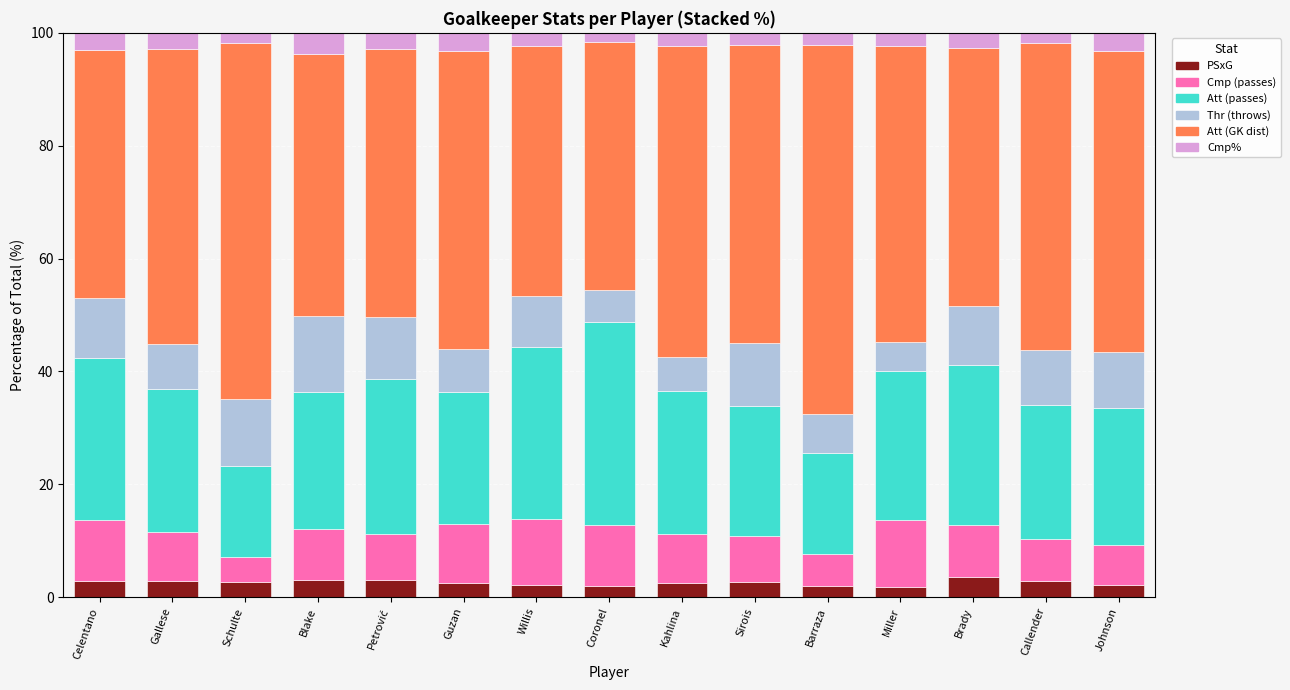

What is the total value across all series at Willis?

100.0